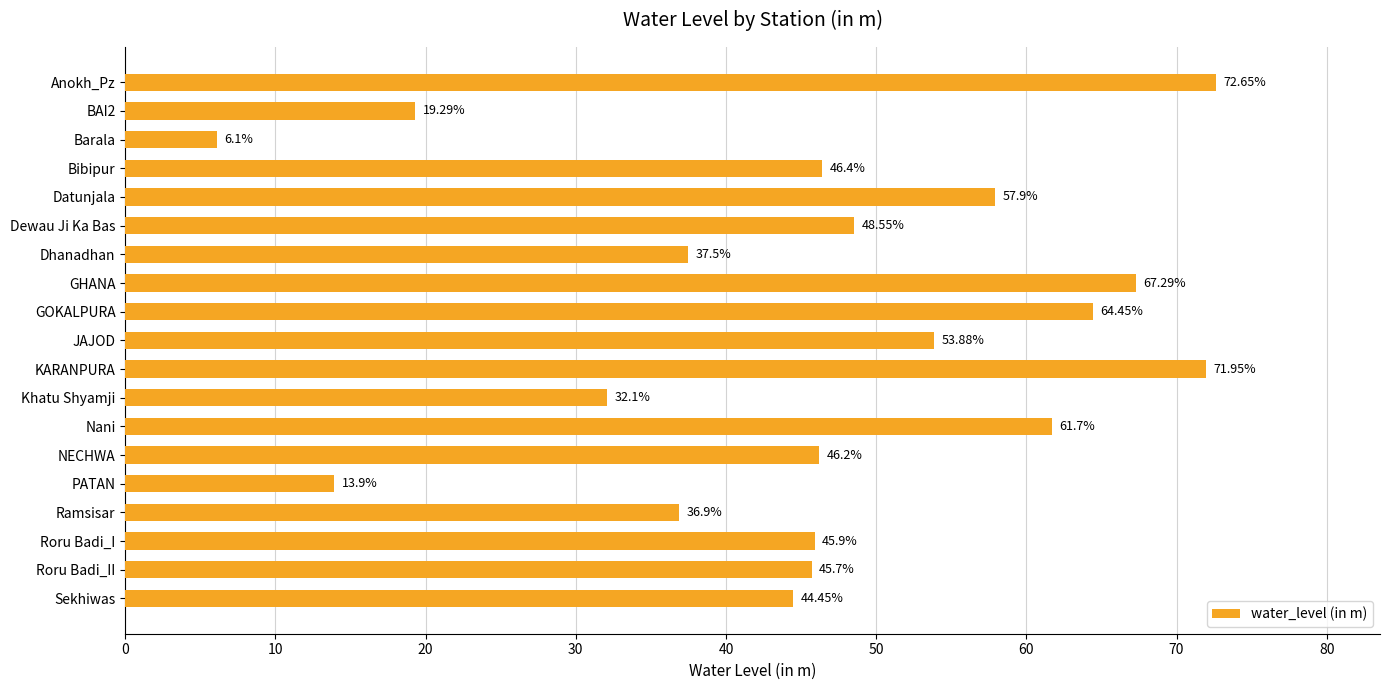

What is the change in value from BAI2 to Datunjala?

+38.6